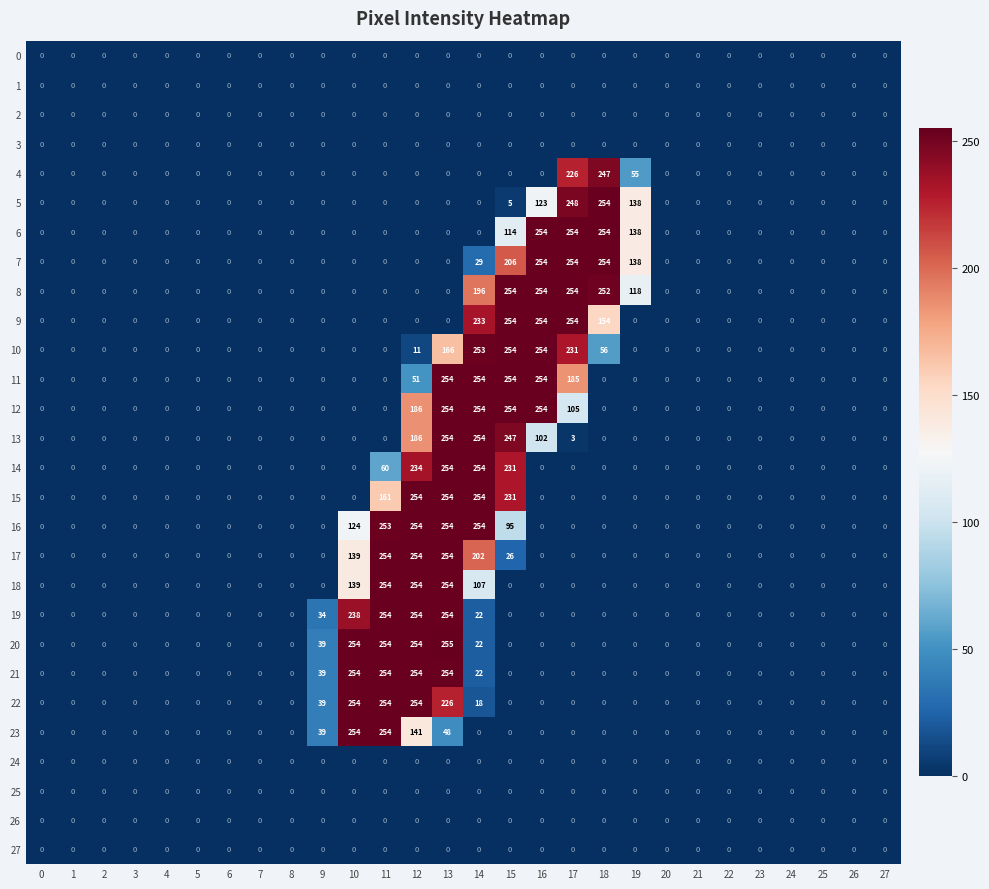

At how many categories does at least one series exceed 158?

9